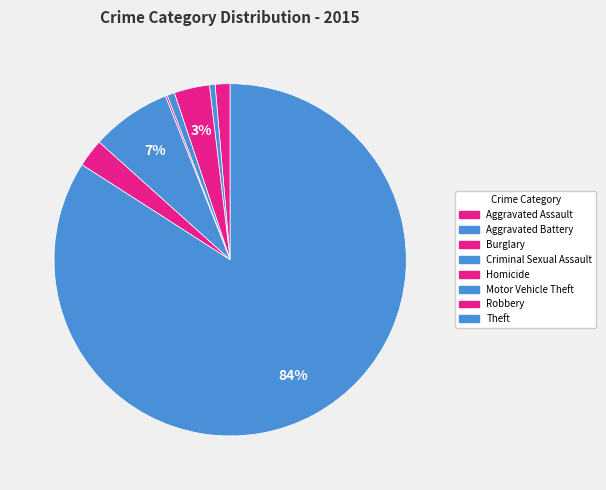

Count the number of slices in the pie.

8